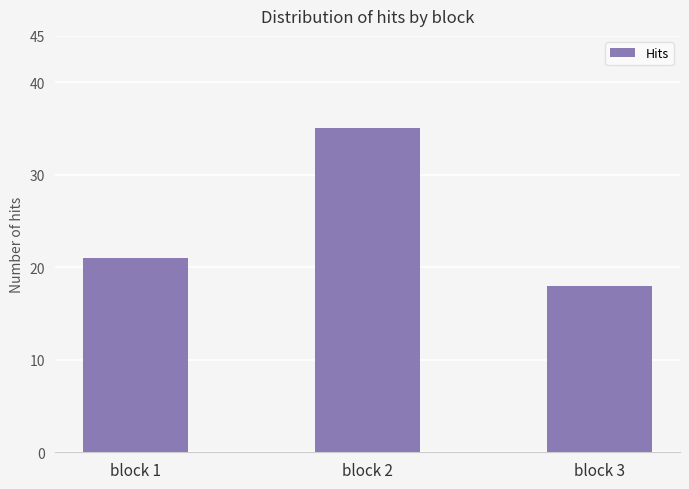

Reading left to right, extract all data points from this chart.

block 1=21	block 2=35	block 3=18